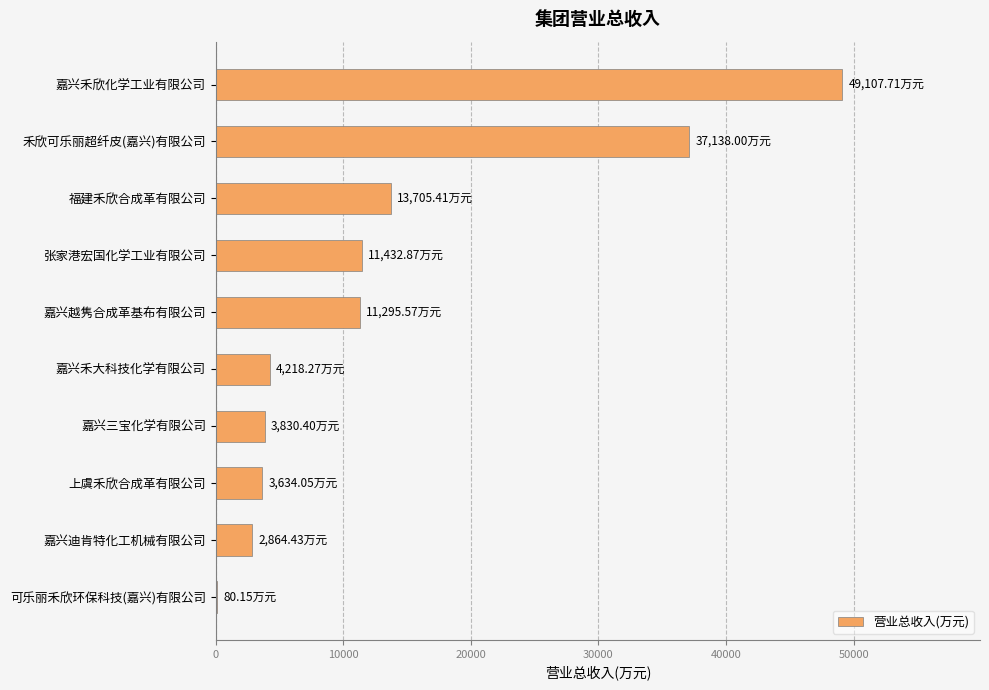

Which label corresponds to the largest value in the chart?

嘉兴禾欣化学工业有限公司